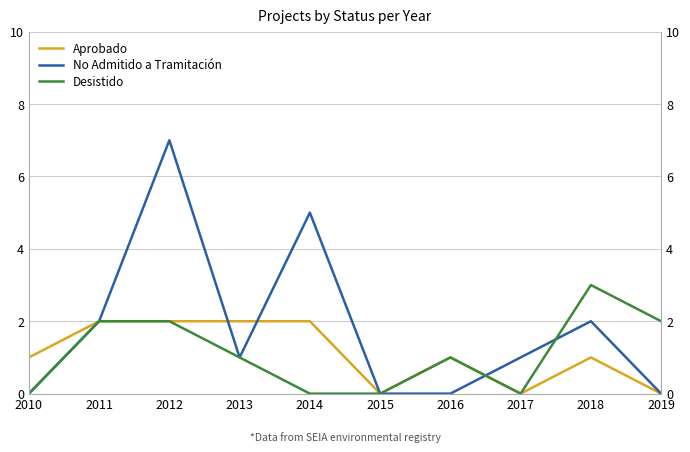

Count the No Admitido a Tramitación values in the range 0 to 2.

8